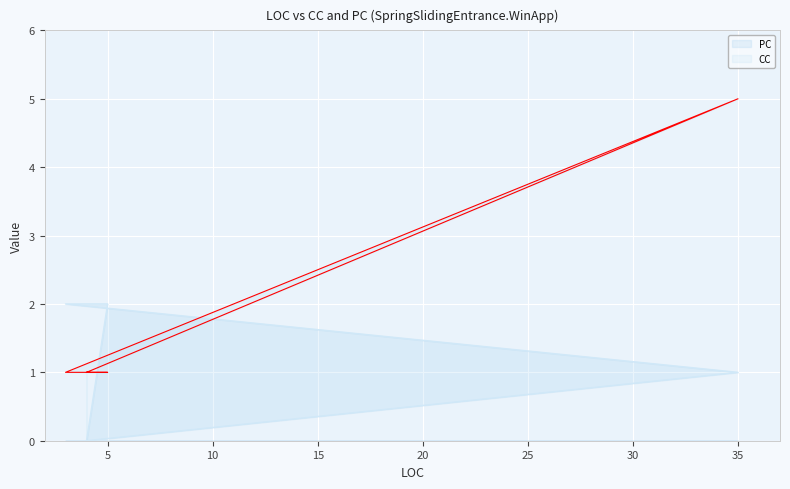

At 4, list the series in order from smallest to largest.

PC, CC